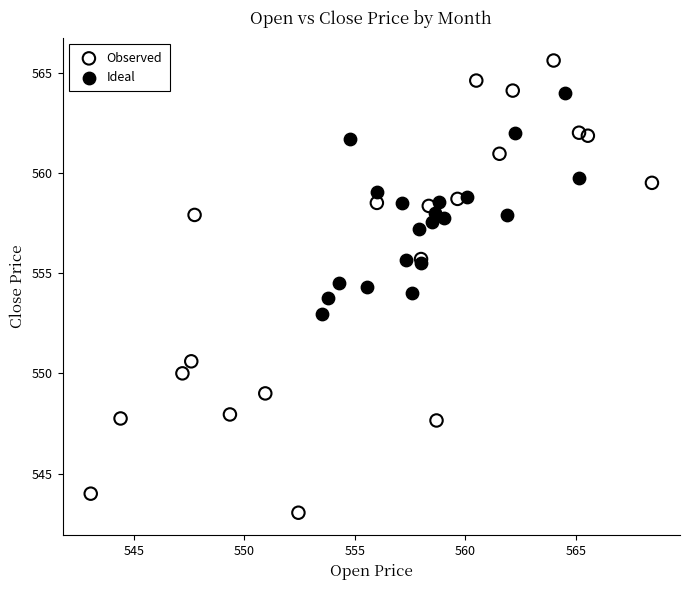

Which series reaches the maximum Y coordinate?

Observed